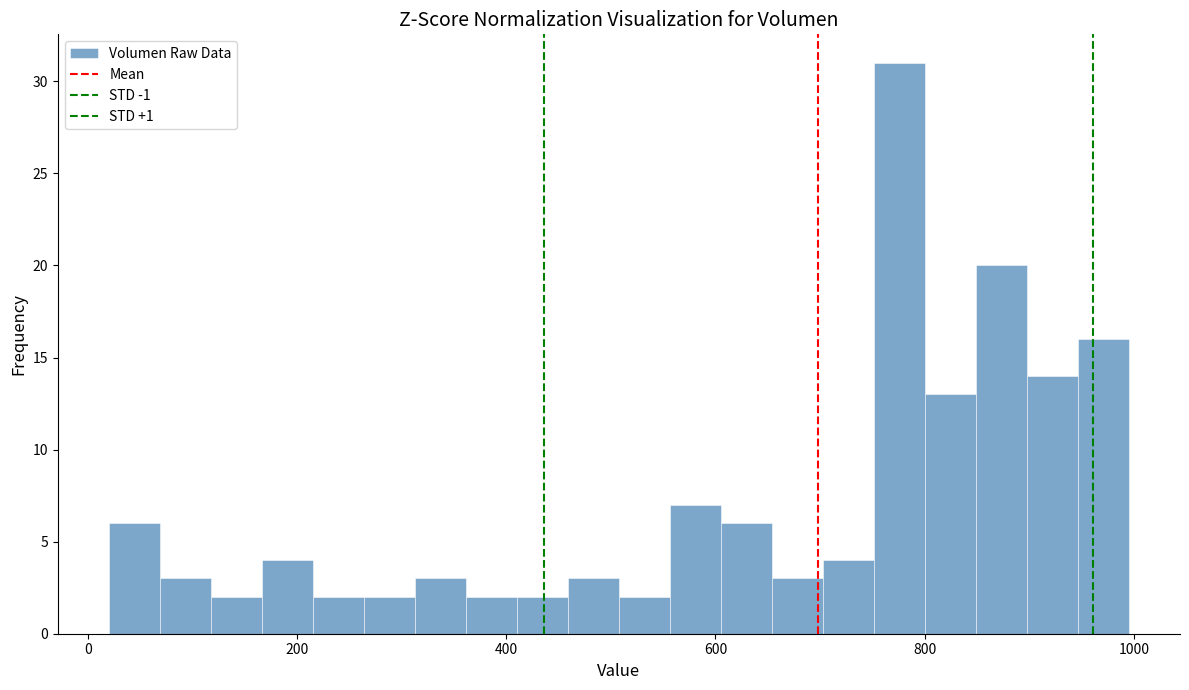

Read against the x-axis, roughly where is the centre of the tallest bar?

780